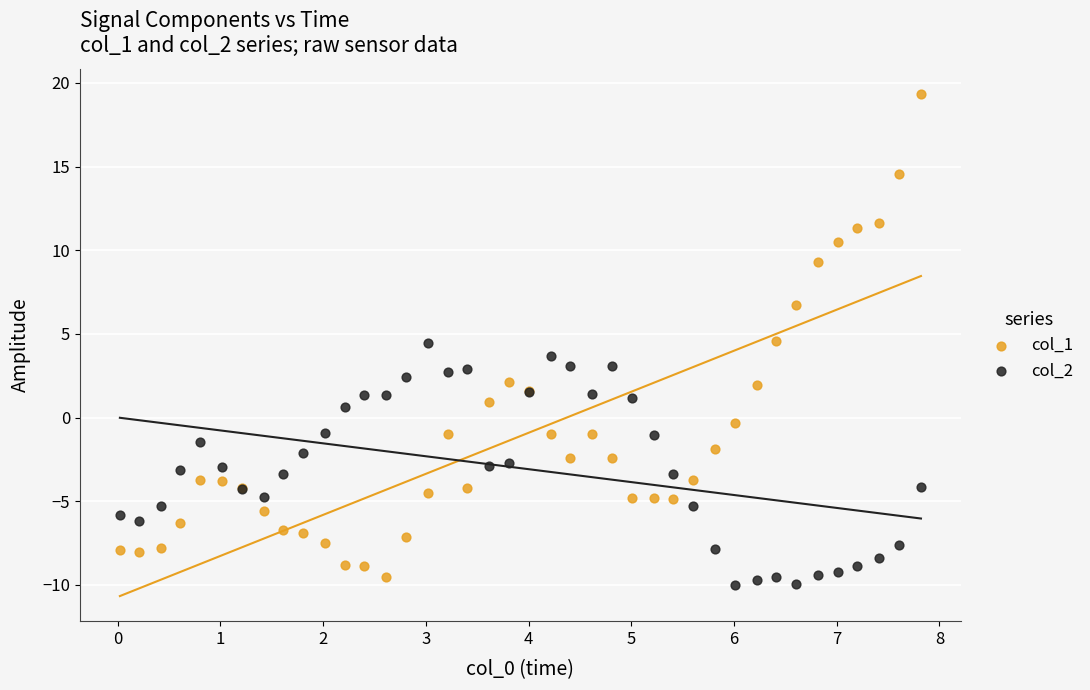

Which series reaches the maximum Y coordinate?

col_1